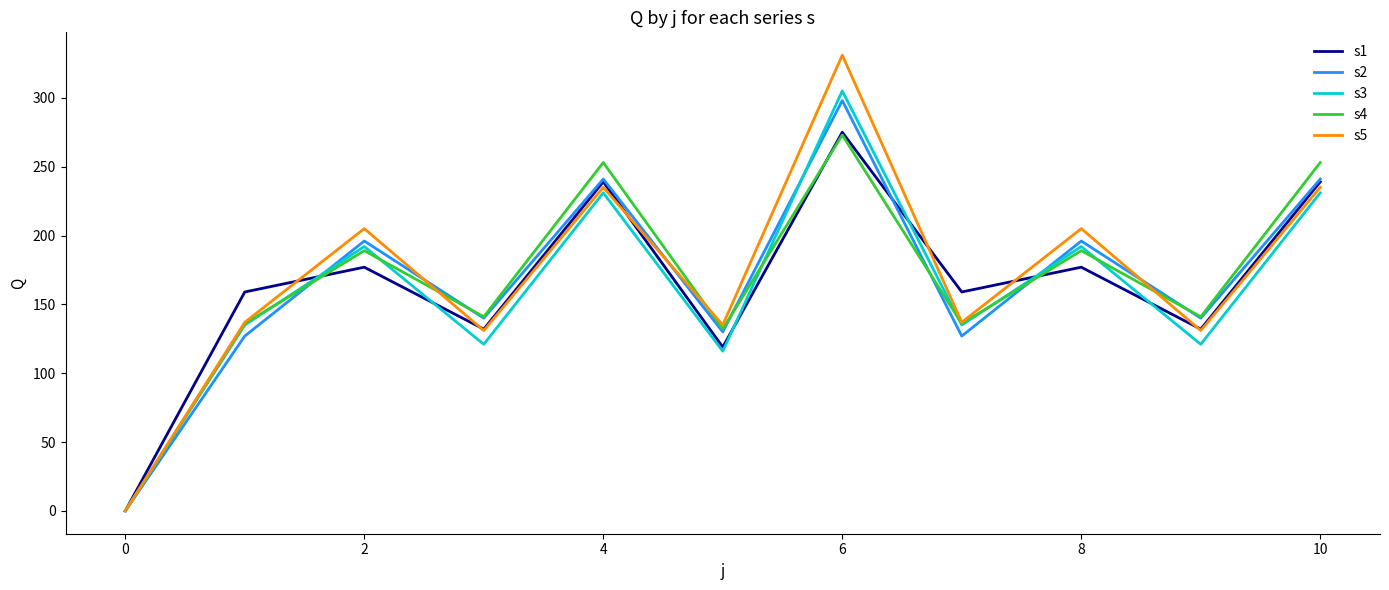

What is the maximum value shown in the chart?

331